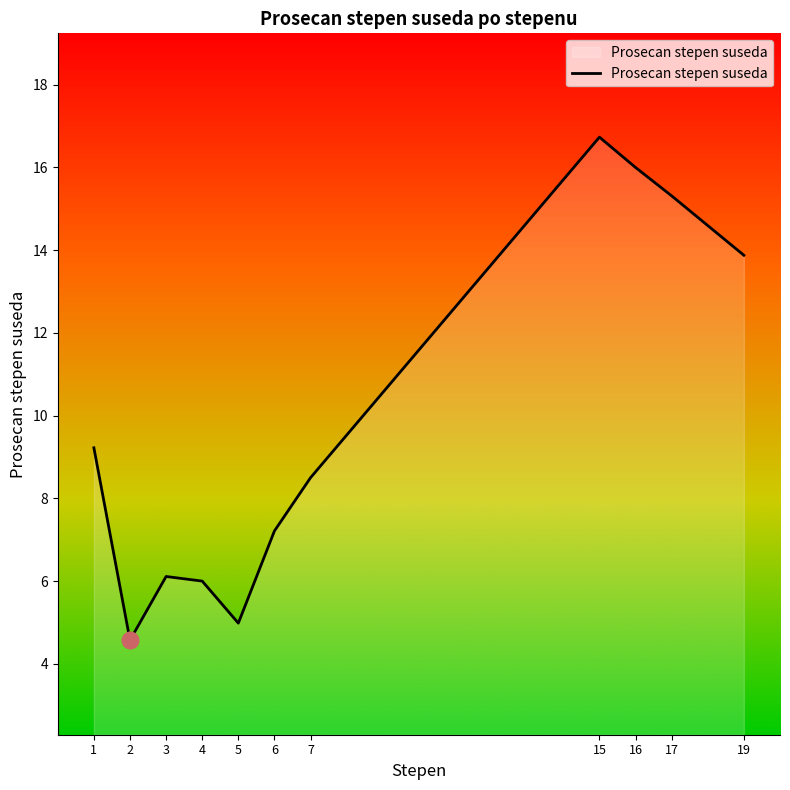

What is the difference between the maximum and minimum values?

12.2